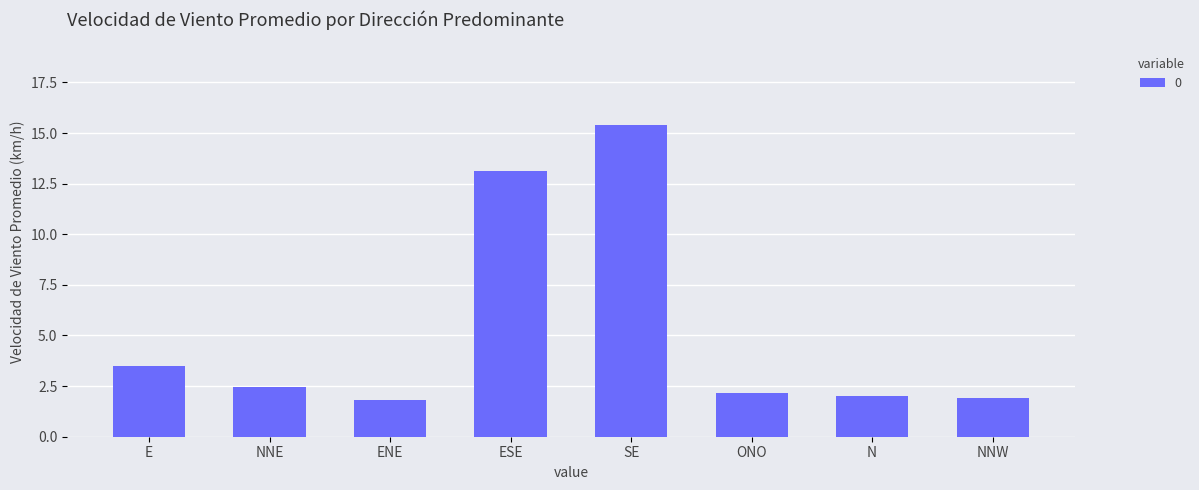

True or false: the data shows 0.9 at N.

False